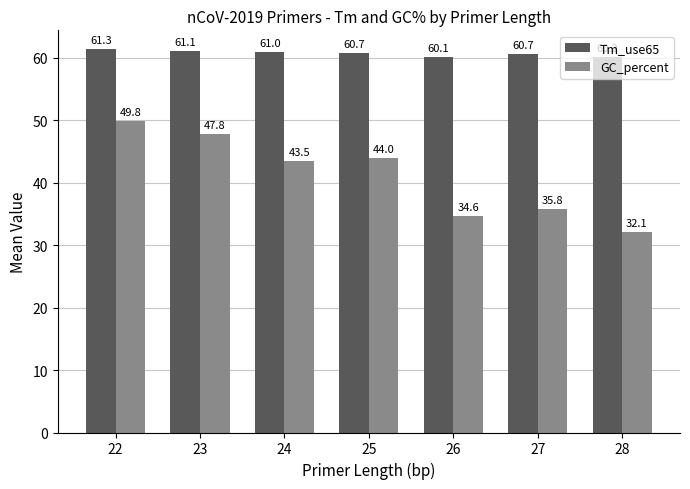

What is the total value across all series at 28?

92.3